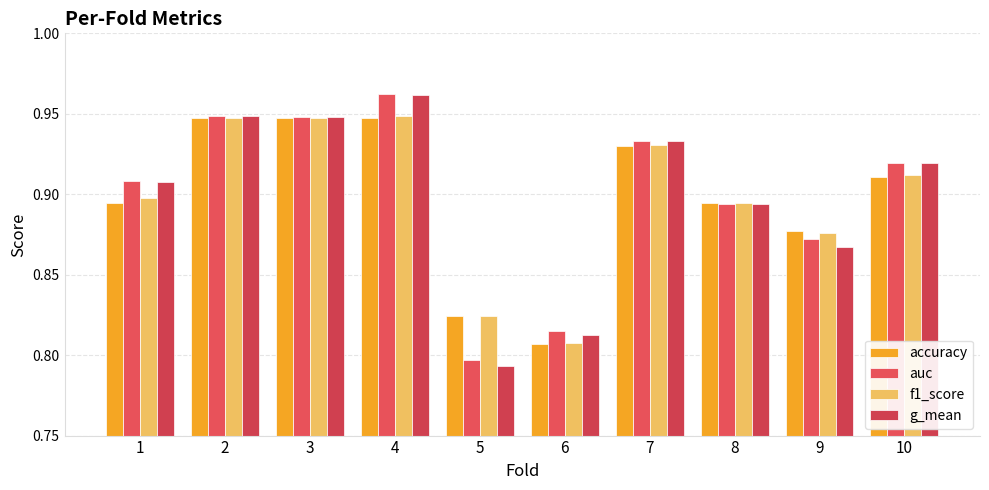

At which label does g_mean reach its minimum?

5